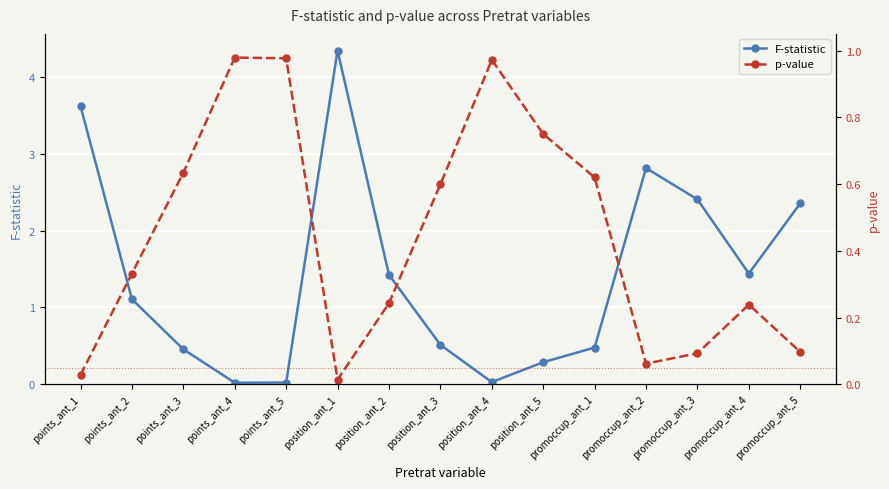

True or false: F-statistic has a value of 4.3 at promoccup_ant_3.

False